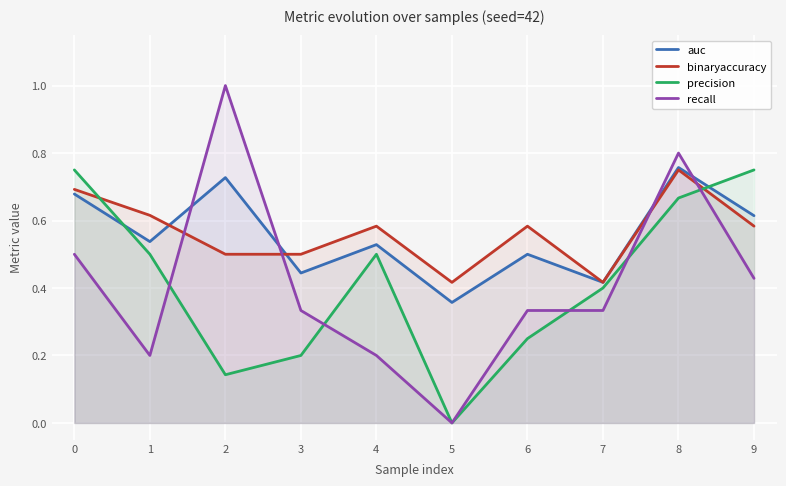

In recall, how many points are higher than both neighbors (excluding endpoints)?

2